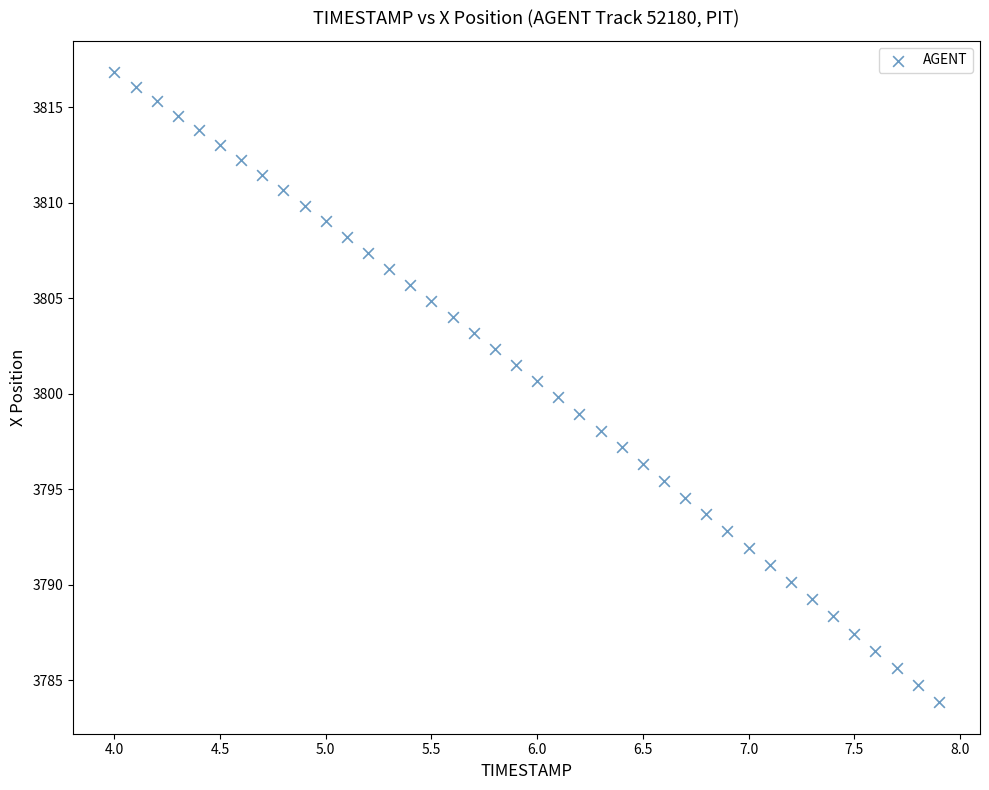

What is the range of X values (max minus min)?

3.9